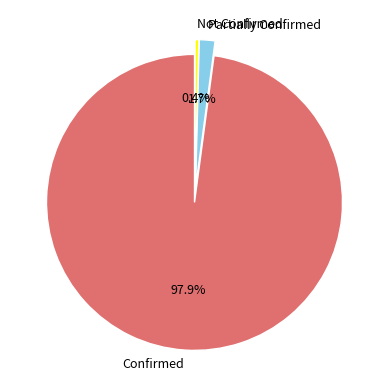

Is there a majority slice in this chart?

Yes